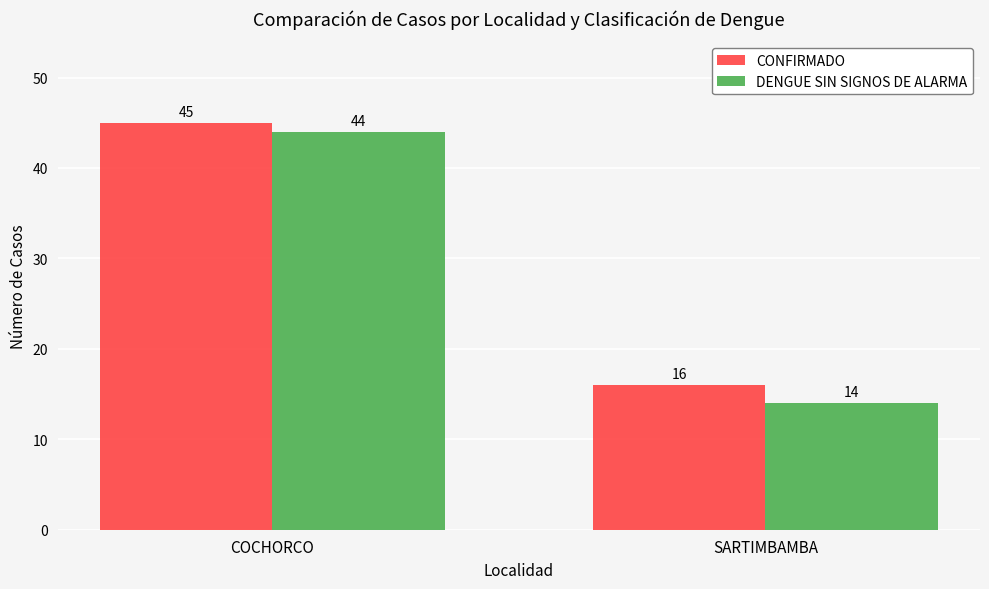

Reading left to right, extract all data points from this chart.

CONFIRMADO: COCHORCO=45	SARTIMBAMBA=16
DENGUE SIN SIGNOS DE ALARMA: COCHORCO=44	SARTIMBAMBA=14